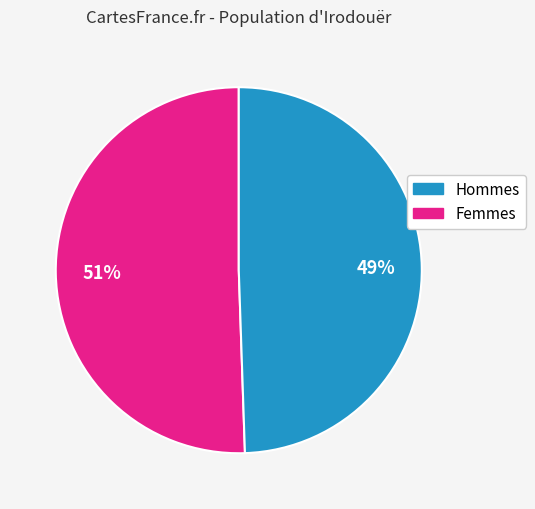

To the nearest percent, what is the average slice percentage?

50%